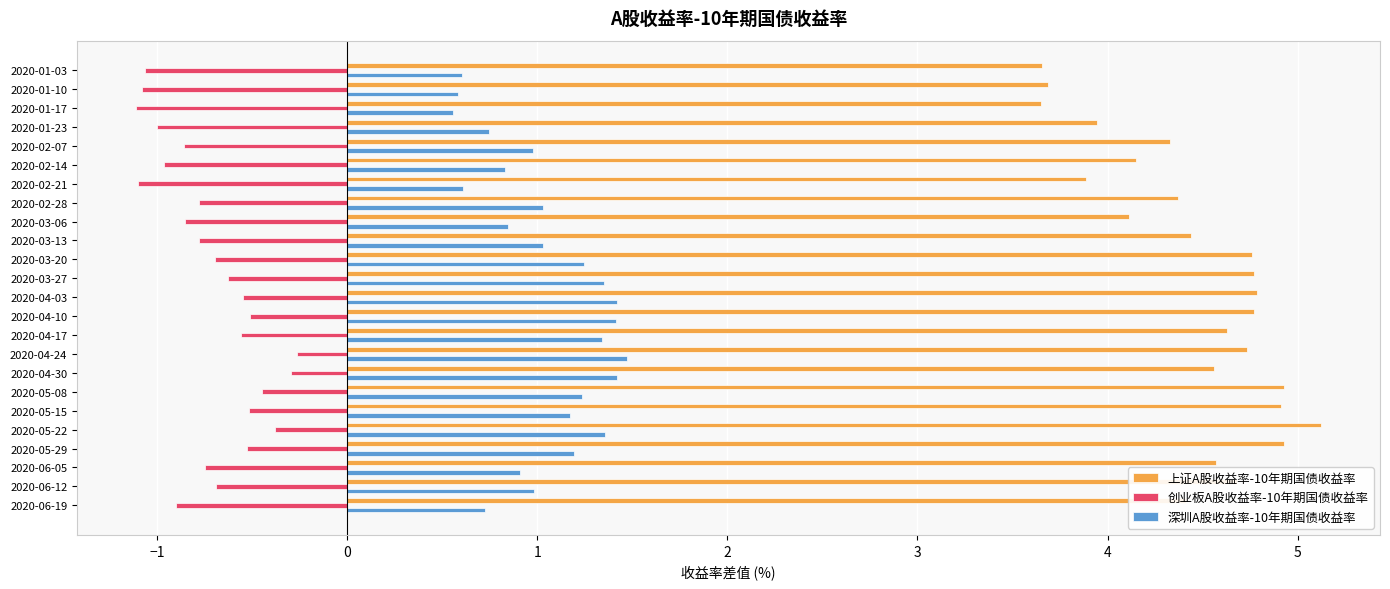

At how many categories does at least one series exceed 0?

24